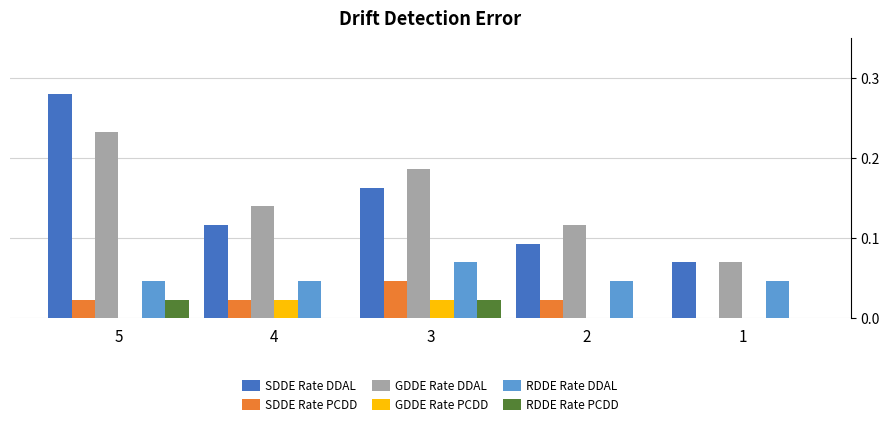

Which category has the highest value across all series?

5